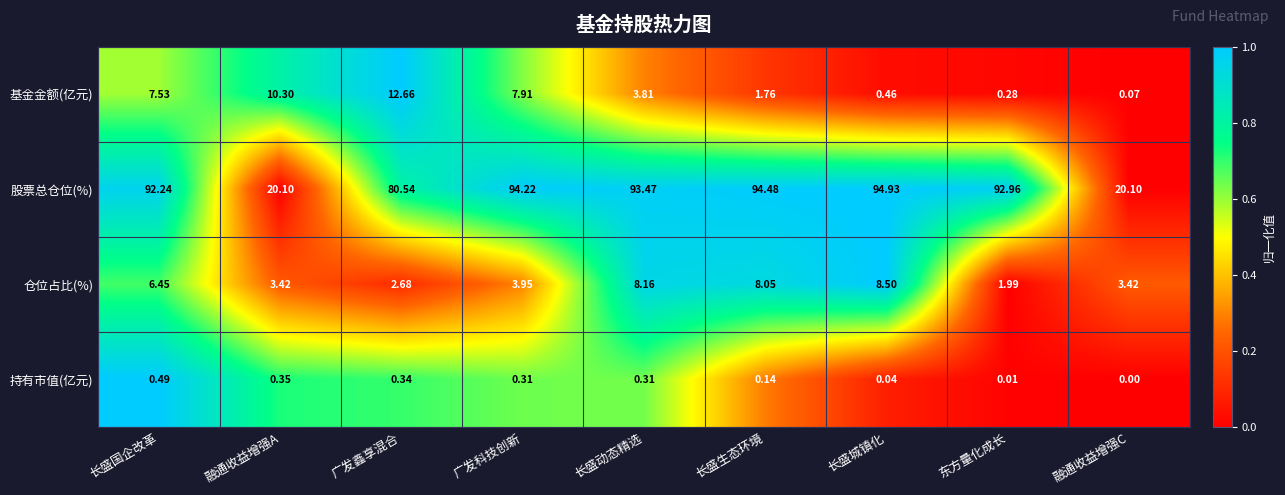

At how many categories does at least one series exceed 0?

9